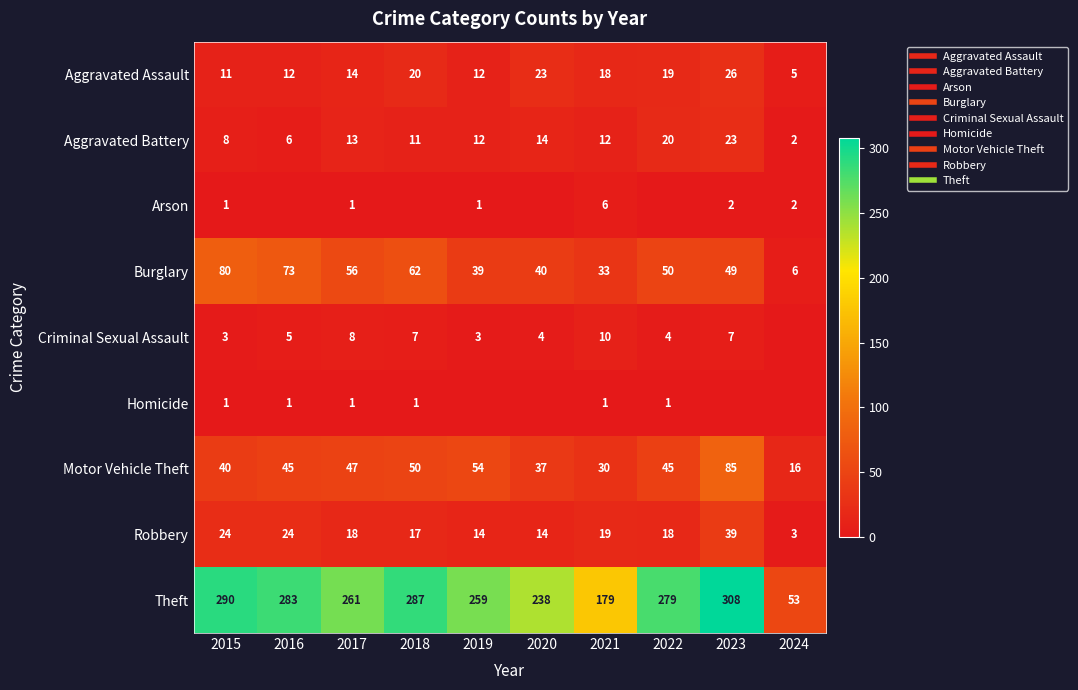

What is the difference between the maximum and minimum values in the Theft series?

255